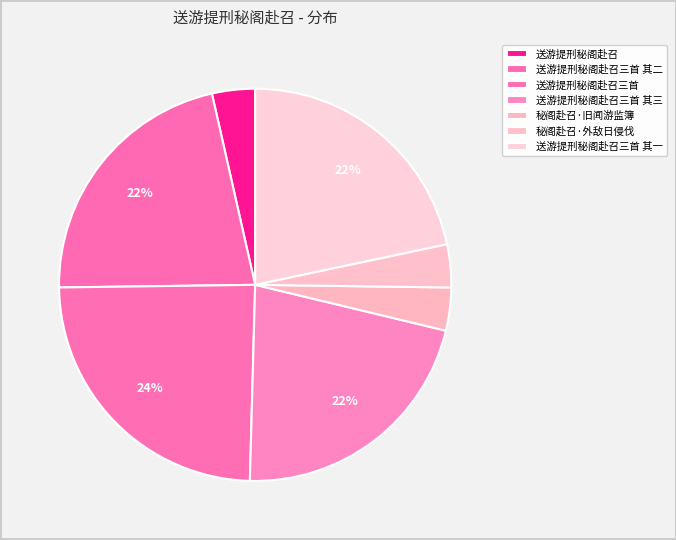

What portion of the pie excludes 送游提刑秘阁赴召三首 其一?

78.3%